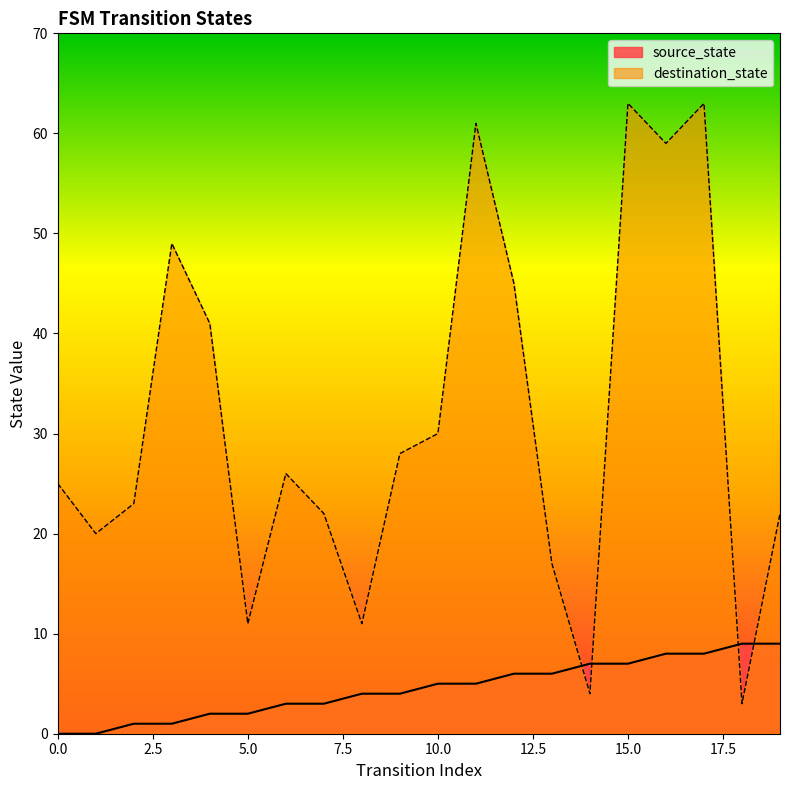

What is the maximum value for destination_state?

63